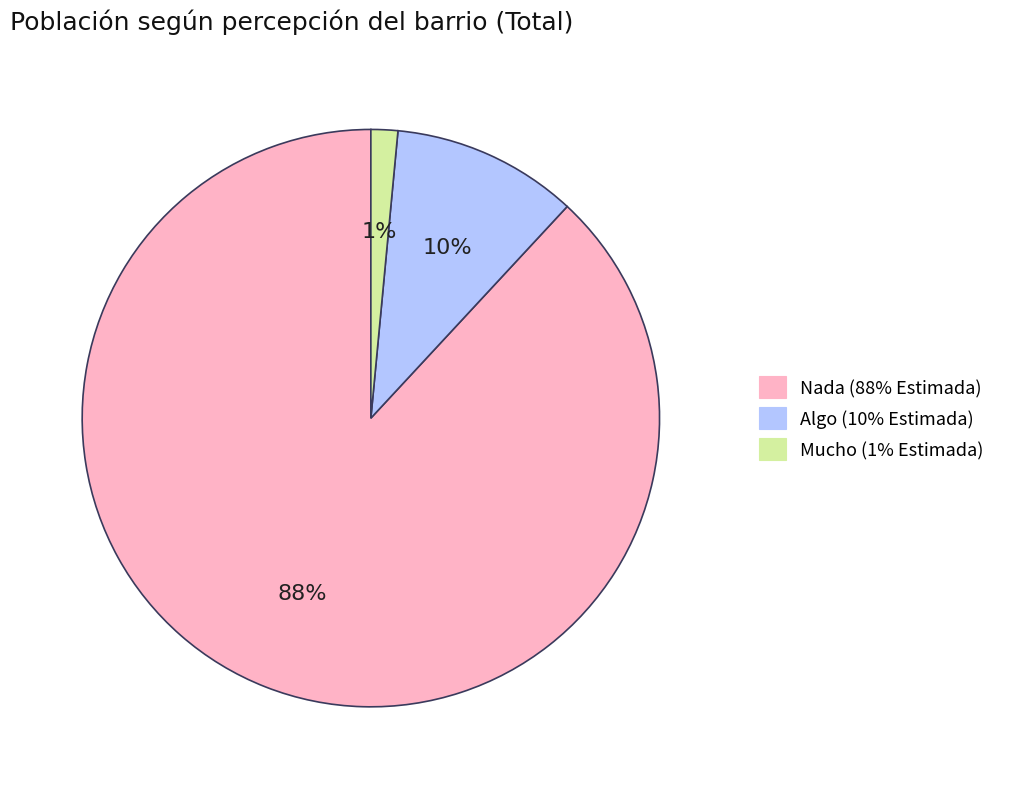

Is it true that Algo is 10% of the pie?

True